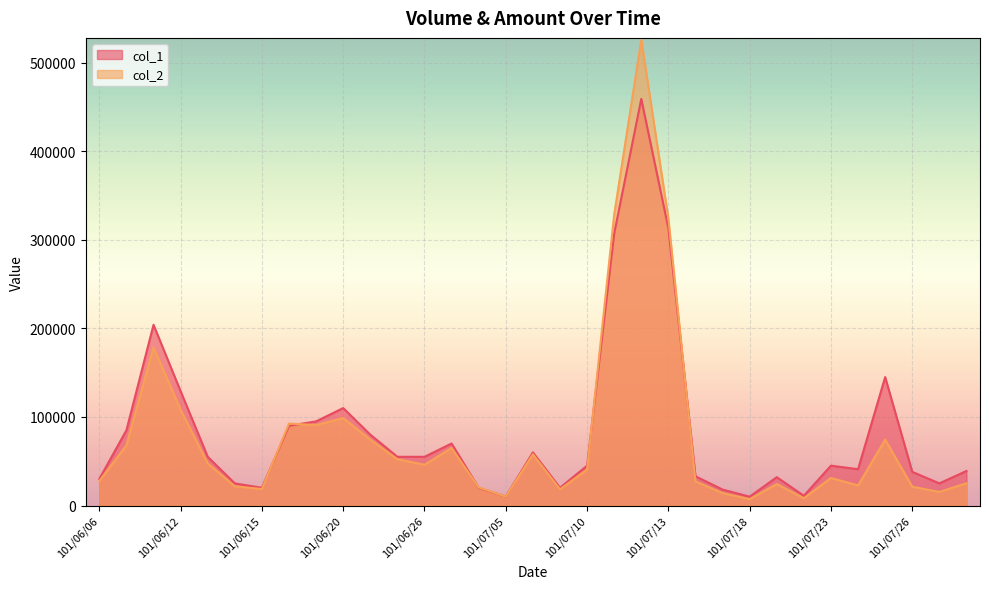

Which category has the lowest value in the col_2 series?

101/07/18